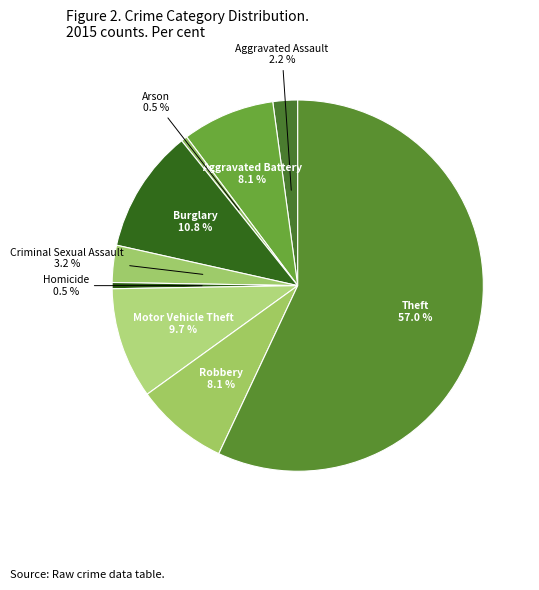

What is the largest slice in the pie chart?

Theft